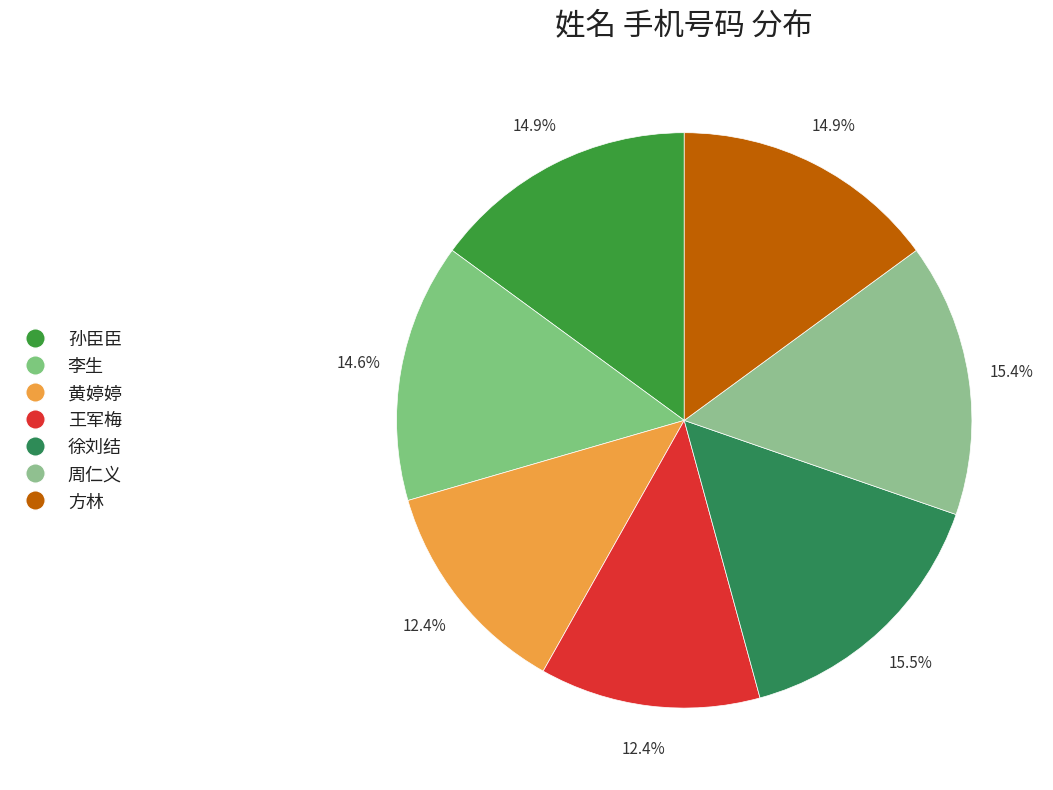

To the nearest percent, what is the difference between the largest and smallest slice percentages?

3%